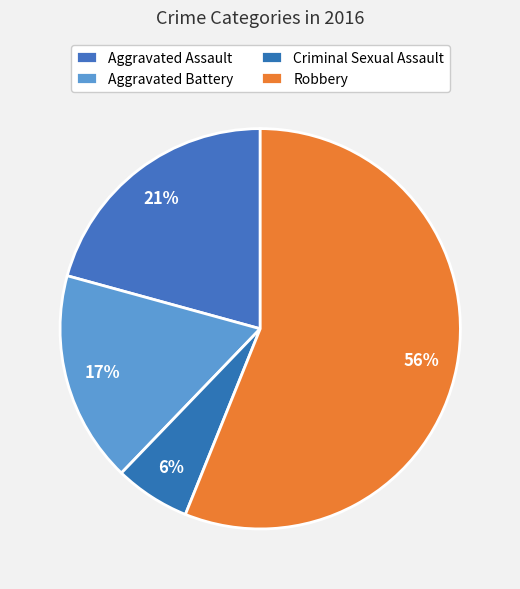

Count the number of slices in the pie.

4